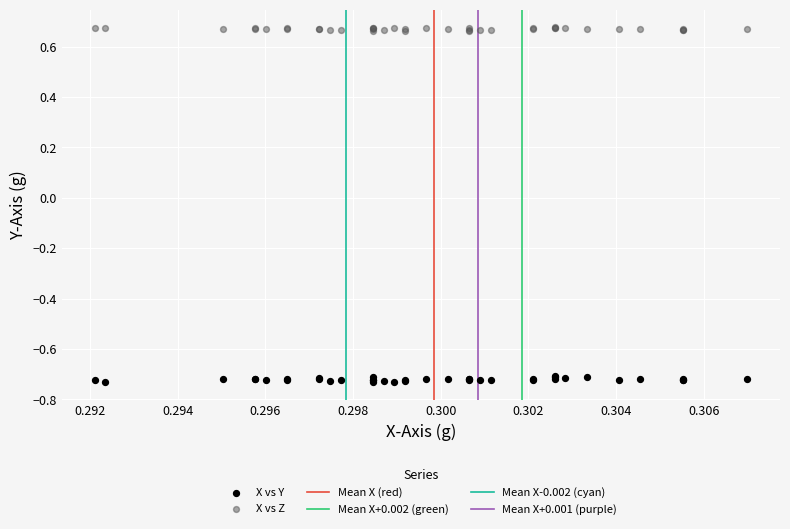

Which series contains the highest Y value?

X vs Z